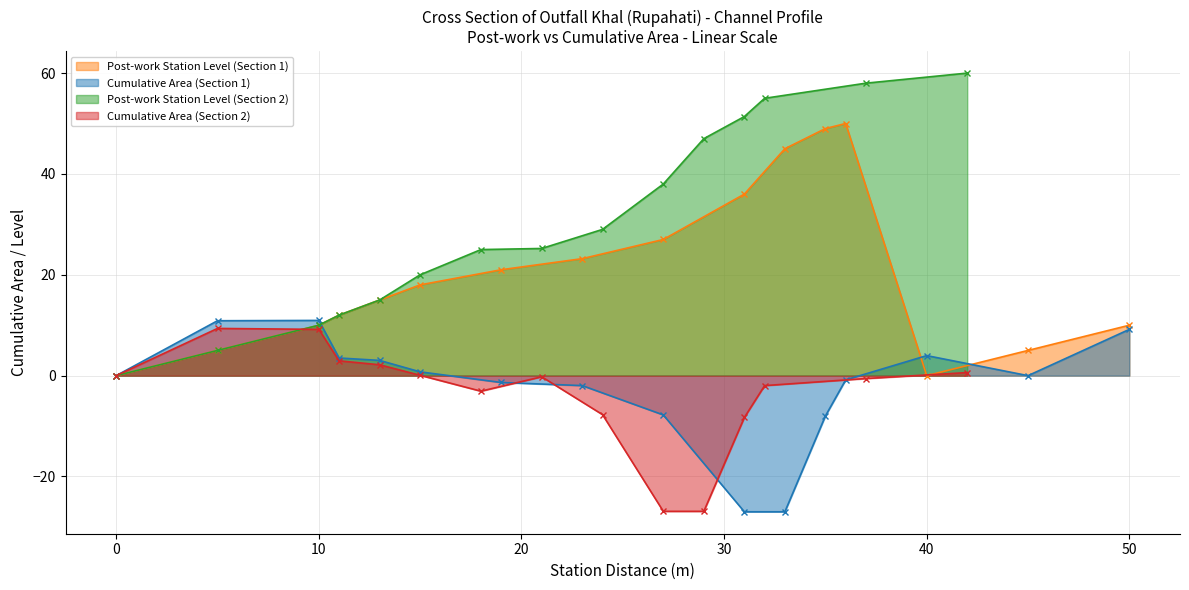

True or false: Cumulative Area (Section 1) has a value of 10.9 at 10.

True